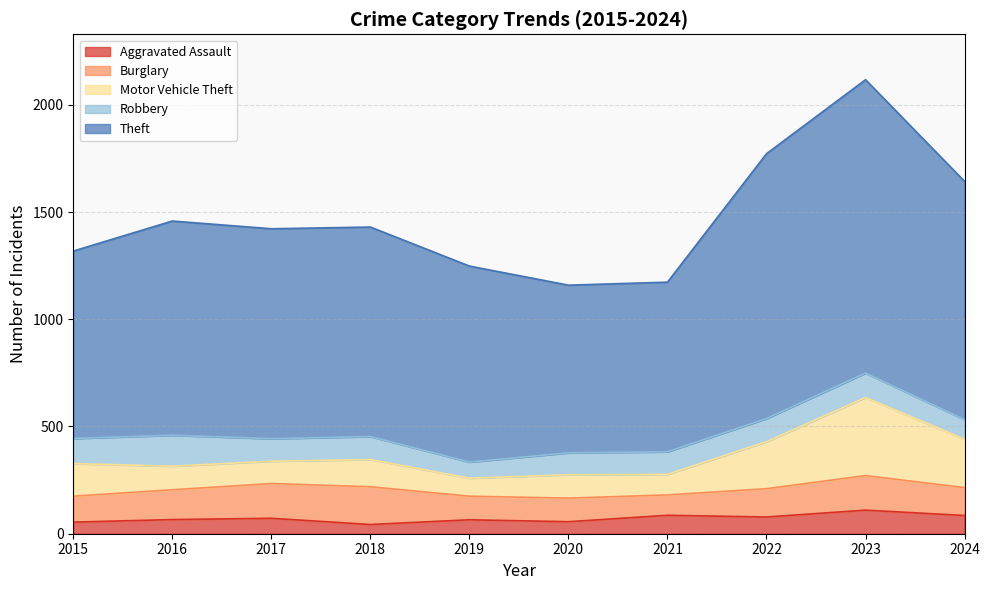

What is the maximum value for Aggravated Assault?

110